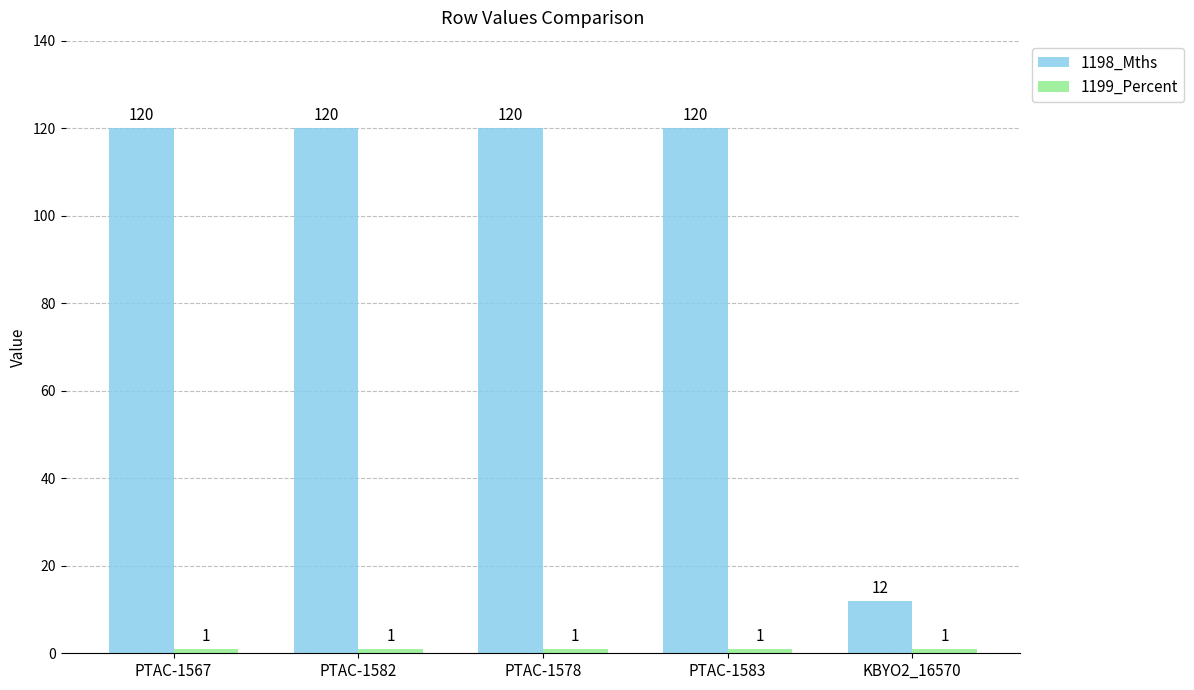

Count the number of data series in this chart.

2